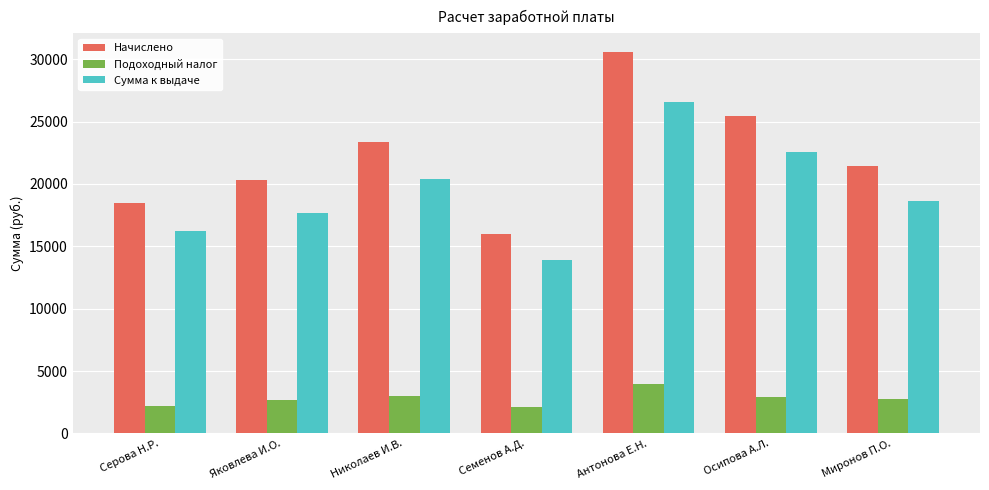

The Начислено series shows 38673.6 at Николаев И.В.. True or false?

False